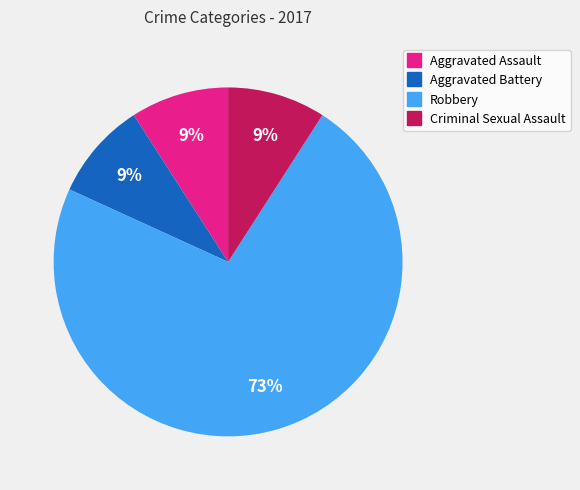

Approximately how many times larger is the value at Aggravated Assault compared to Criminal Sexual Assault?

1.0